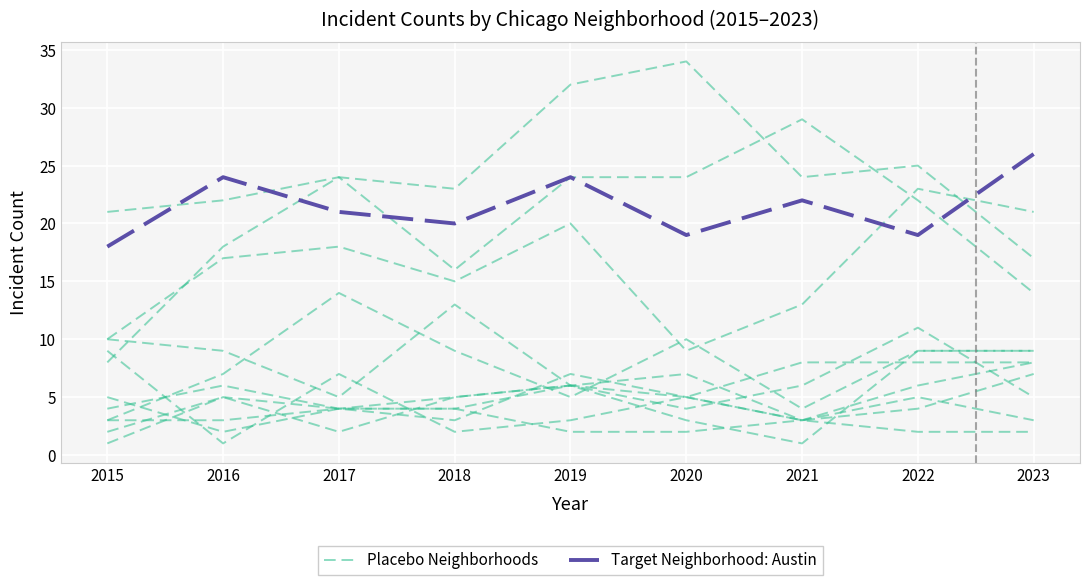

Does the chart display data point markers on the line(s)?

No